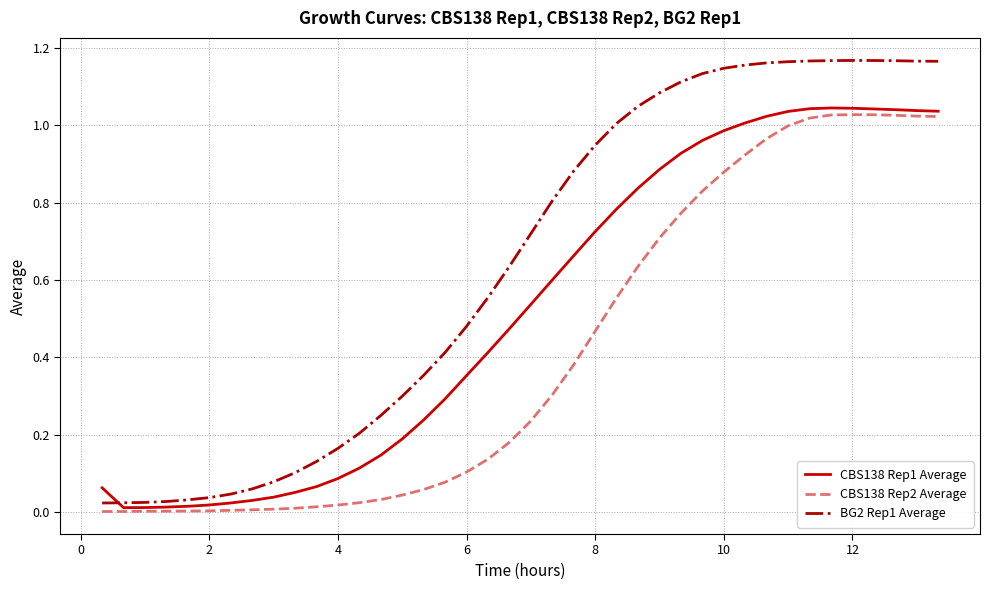

What are all the series names shown in the legend?

CBS138 Rep1 Average, CBS138 Rep2 Average, BG2 Rep1 Average